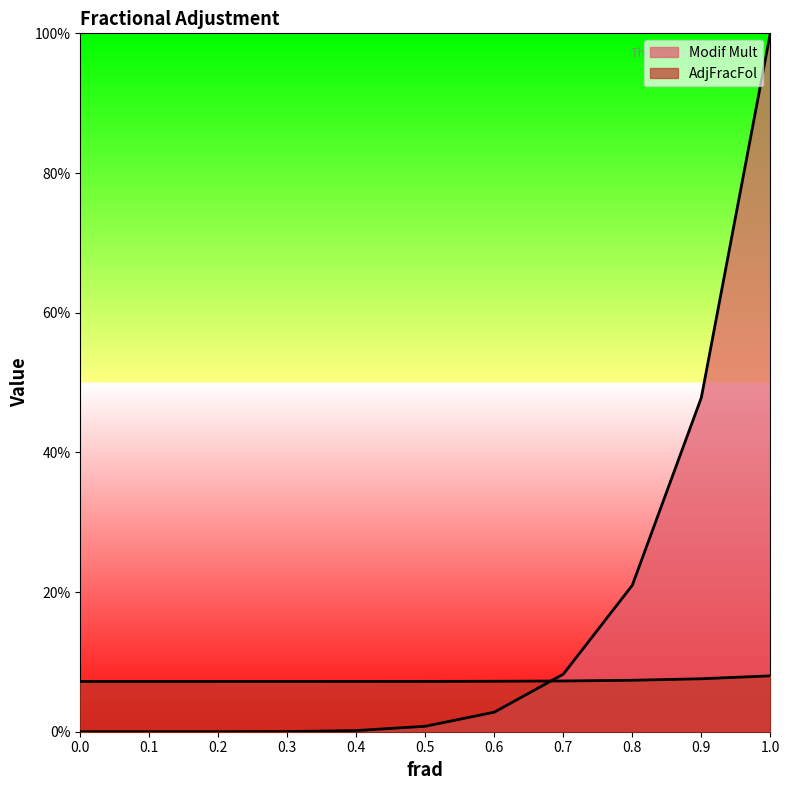

What is the greatest value displayed?

1.0